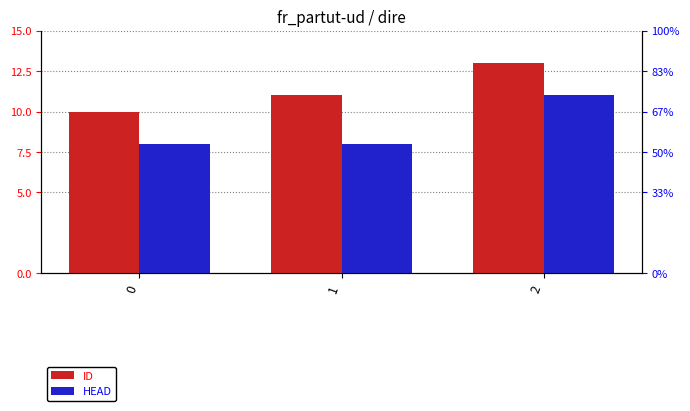

Which series has the largest range (max minus min)?

ID